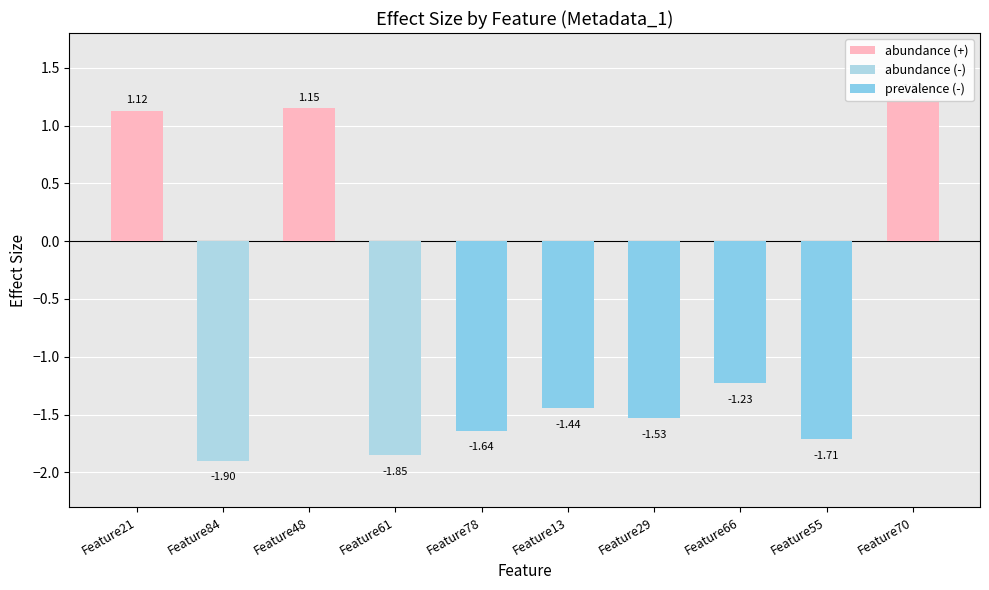

Is it true that the value at Feature13 is -1.4?

True